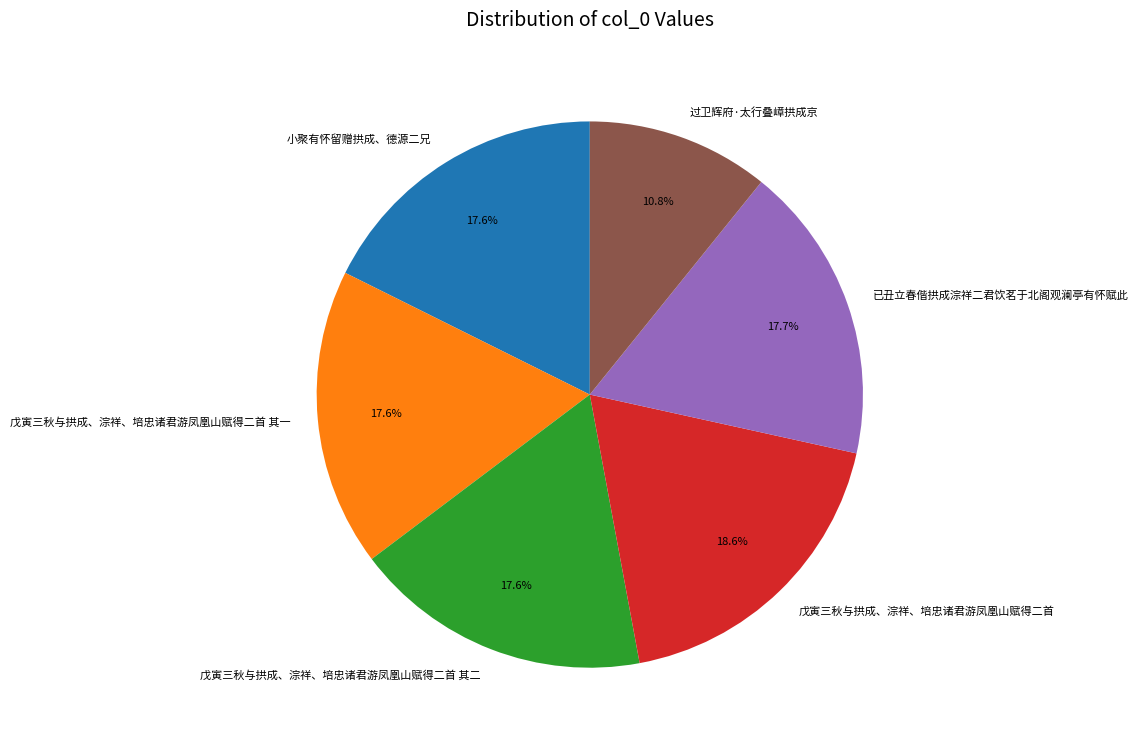

How much of the chart is everything except 已丑立春偕拱成淙祥二君饮茗于北阁观澜亭有怀赋此?

82.3%